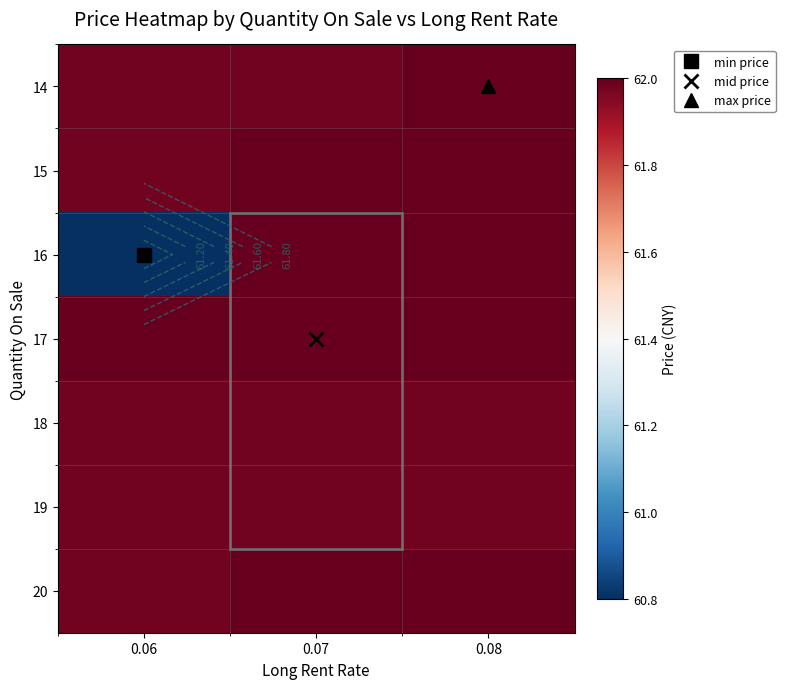

The 18 series shows 62.0 at 0.07. True or false?

True